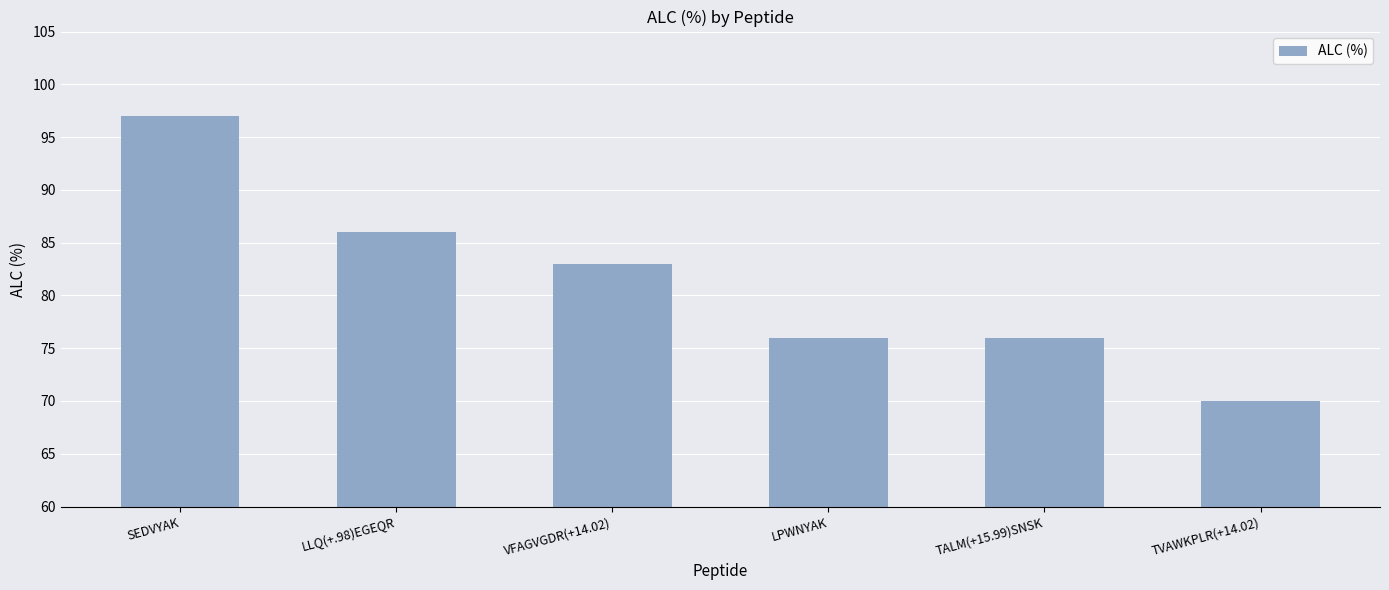

The value at TVAWKPLR(+14.02) is 70. True or false?

True